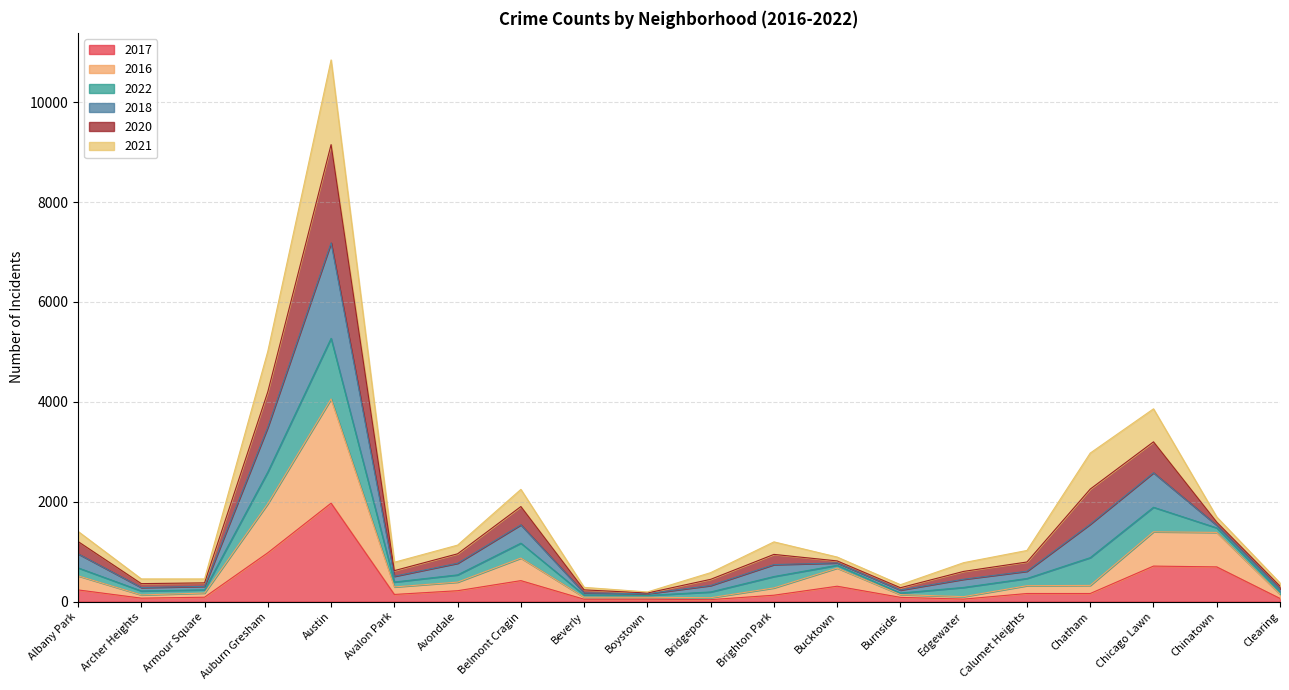

True or false: 2017 has a value of 978 at Auburn Gresham.

True